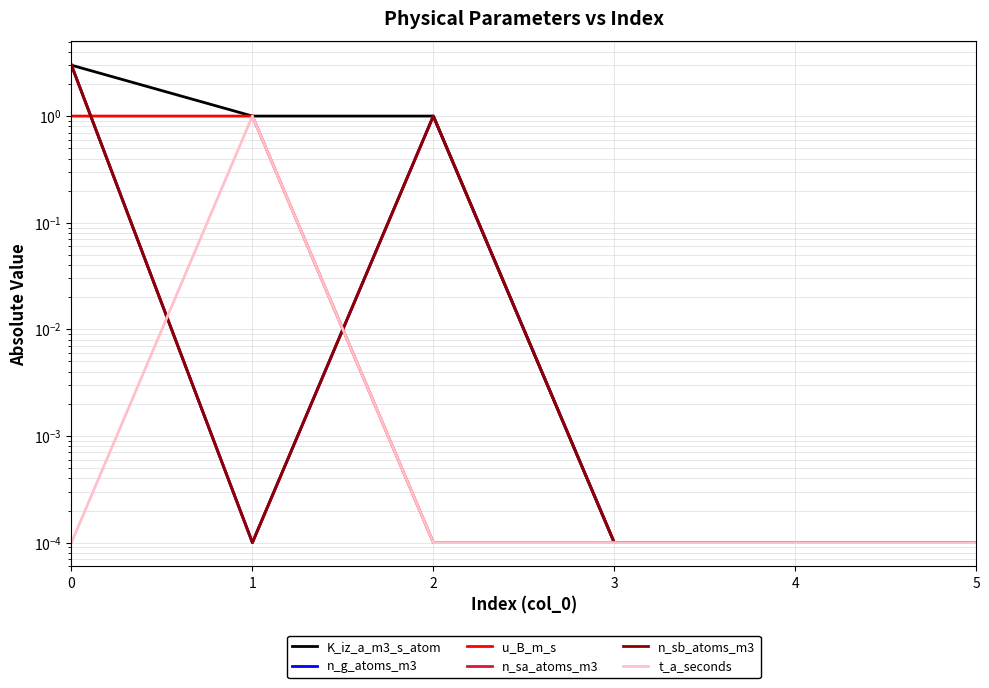

Which series has the widest spread of values?

K_iz_a_m3_s_atom